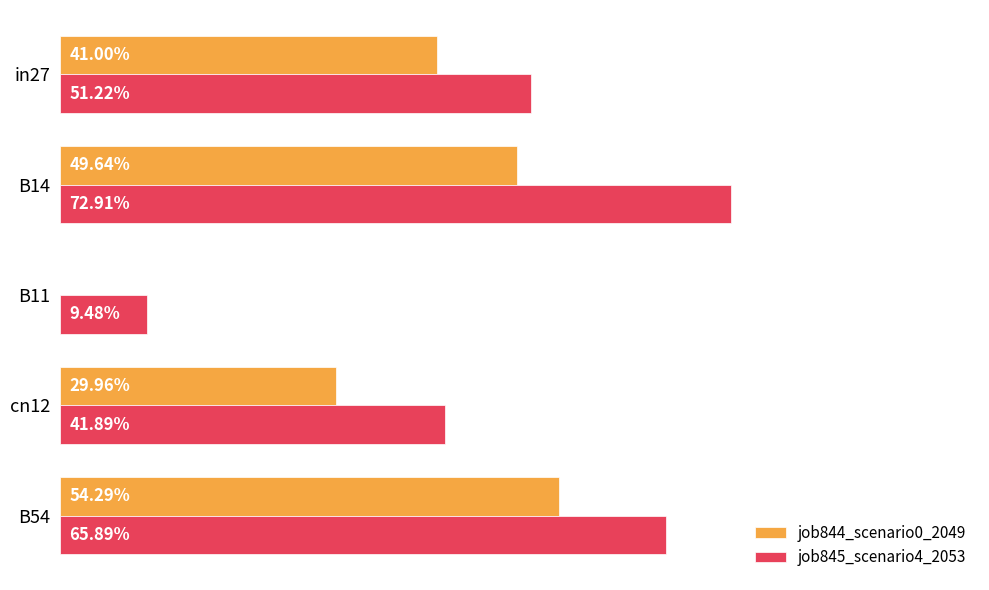

Which series has the widest spread of values?

job845_scenario4_2053